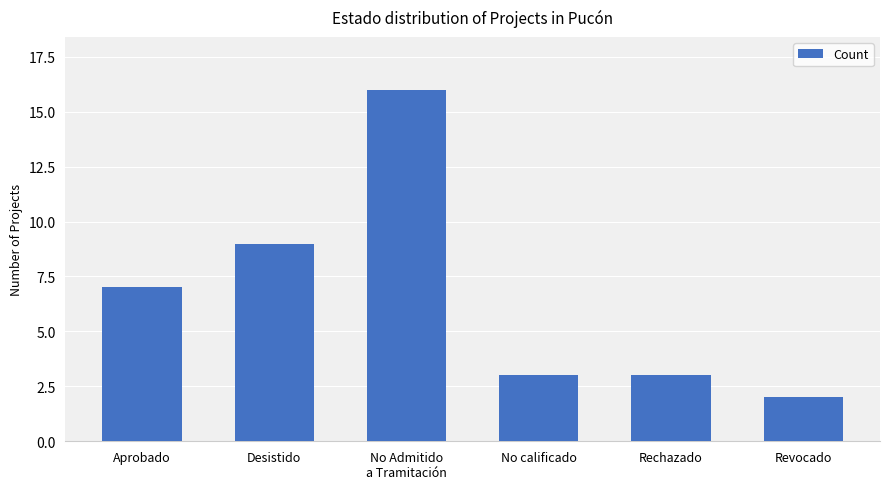

What is the difference between the maximum and second lowest values?

13